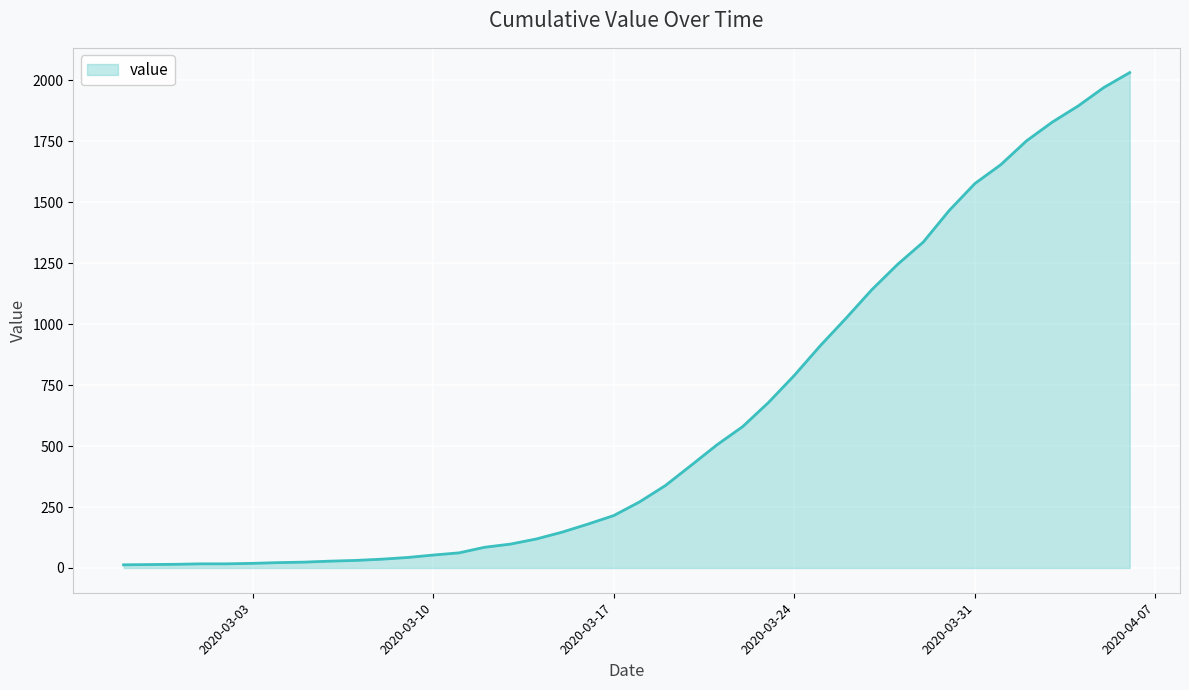

What is the difference between the maximum and minimum values?

2019